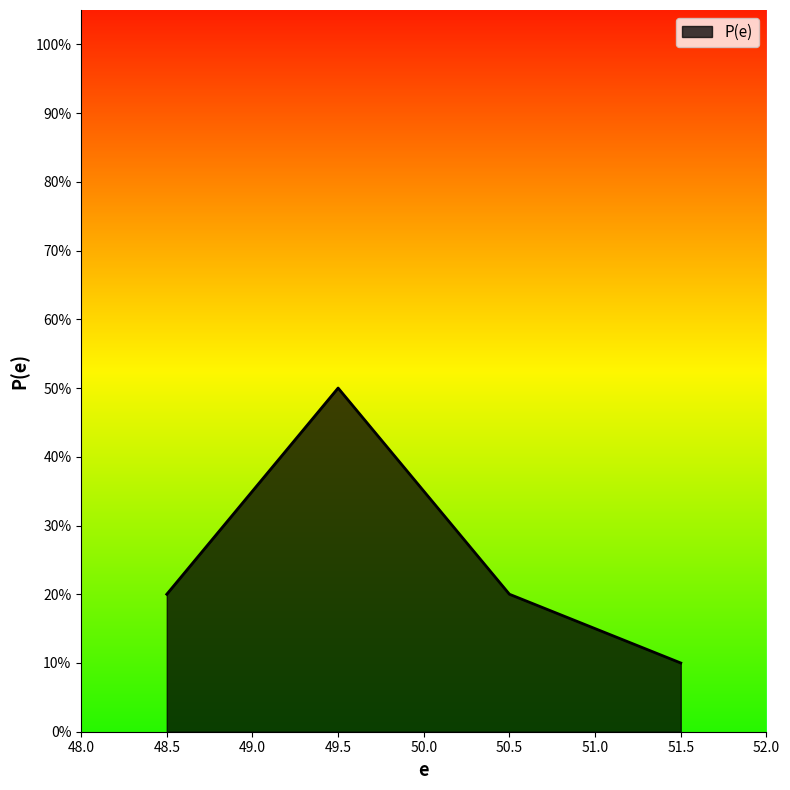

Does the chart have visible grid lines?

No